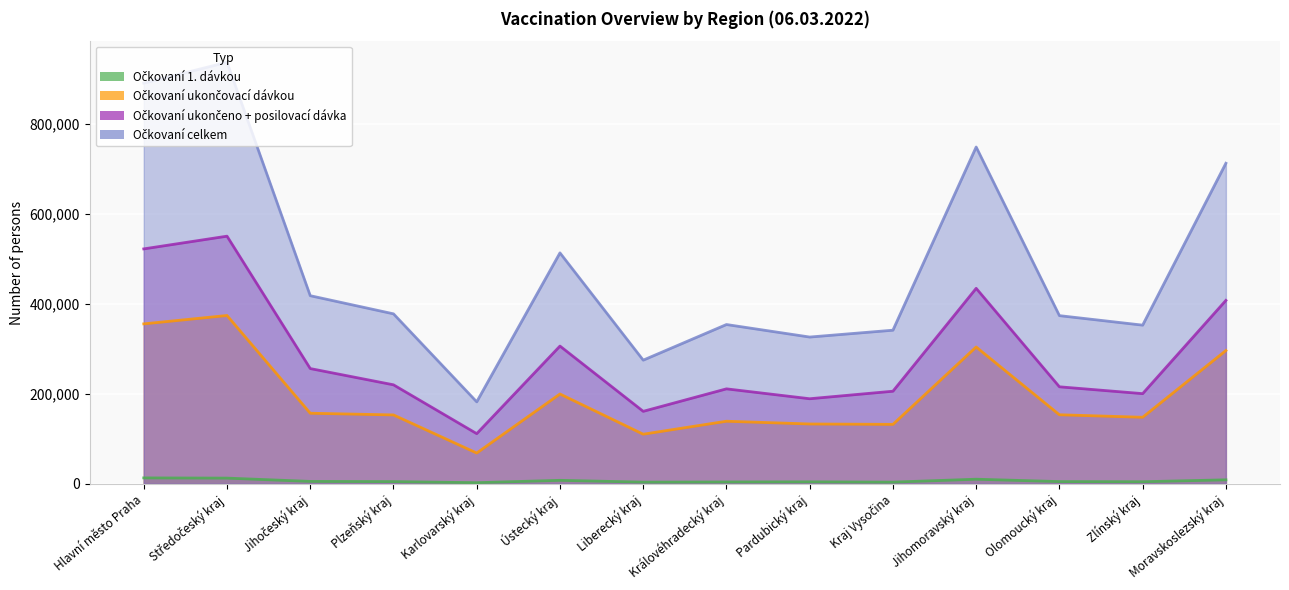

At which category is the sum across all series the highest?

Středočeský kraj